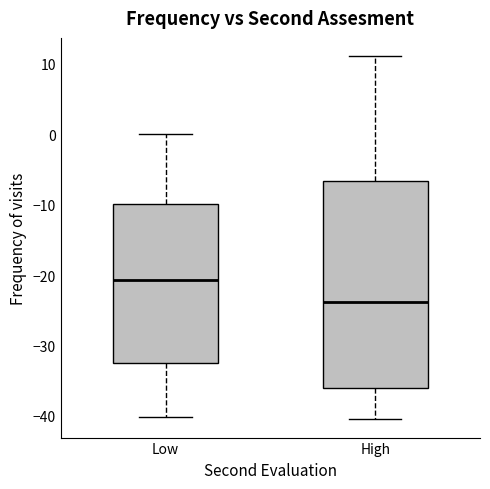

Reading left to right, transcribe this box plot: for each box, give where its median line is, the range the box spans, and where its two whiskers end, as read against the y-axis. The values are not printed on the chart, so give them approximately, as read against the axis.

Low: median -21, box -32 to -10, whiskers -40 to 0
High: median -24, box -36 to -7, whiskers -40 to 11